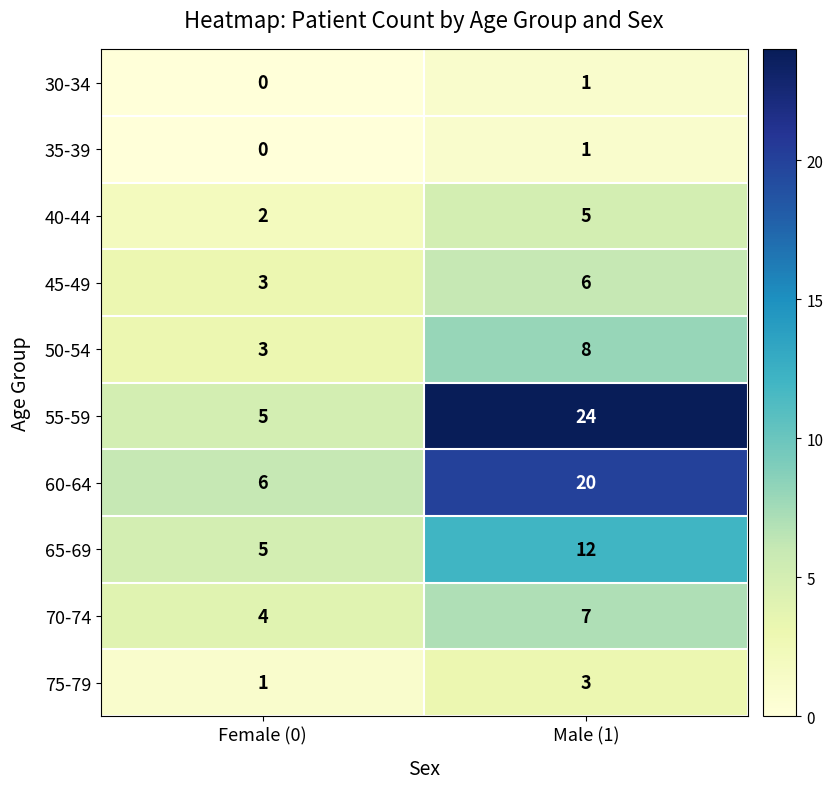

List the labels in order of 65-69 value, smallest first.

Female (0), Male (1)